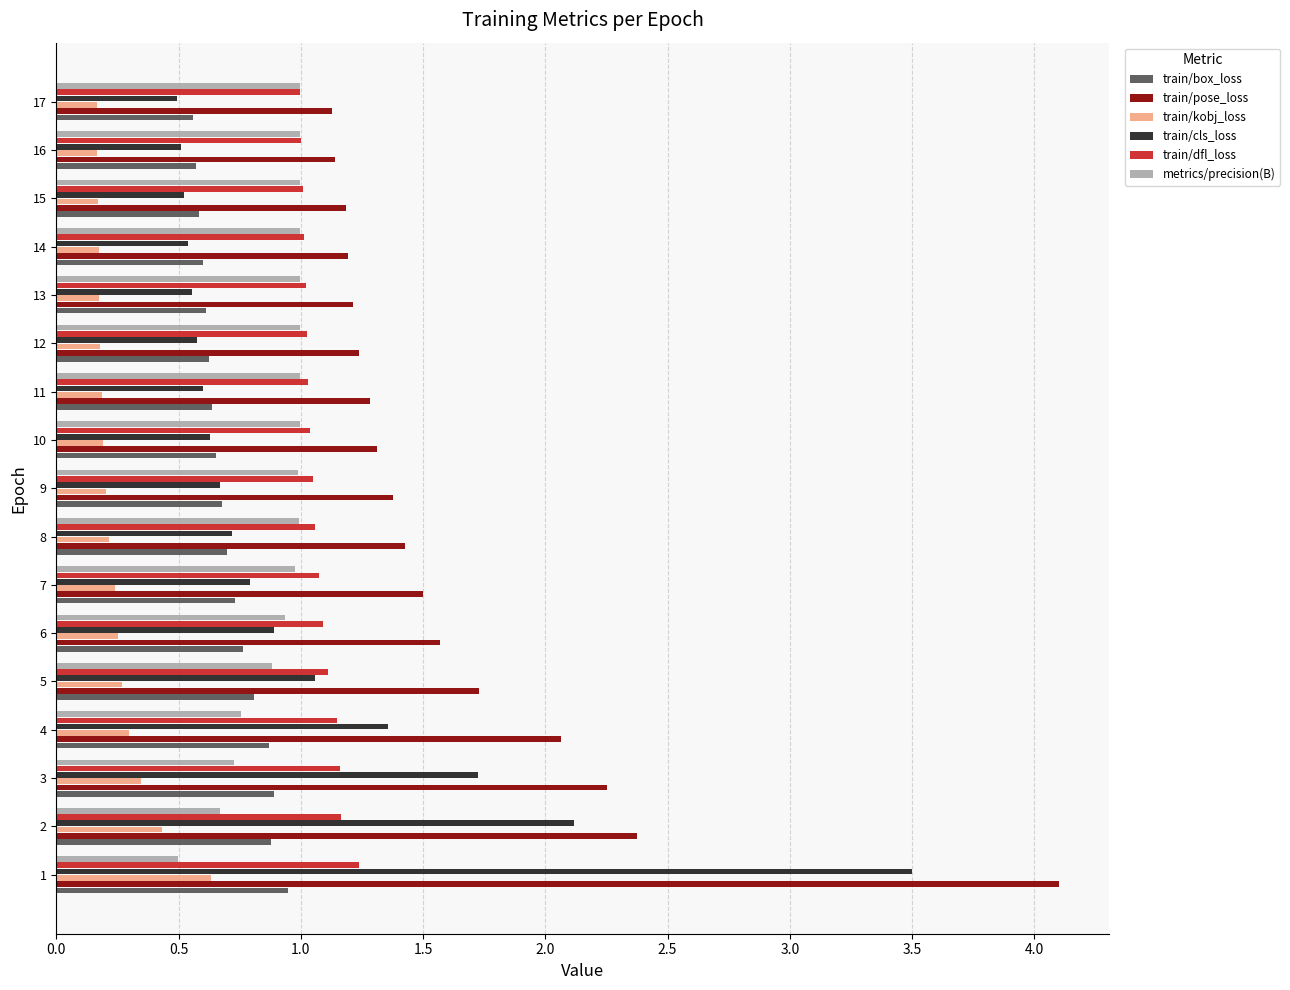

The train/kobj_loss series shows 0.3 at 15. True or false?

False